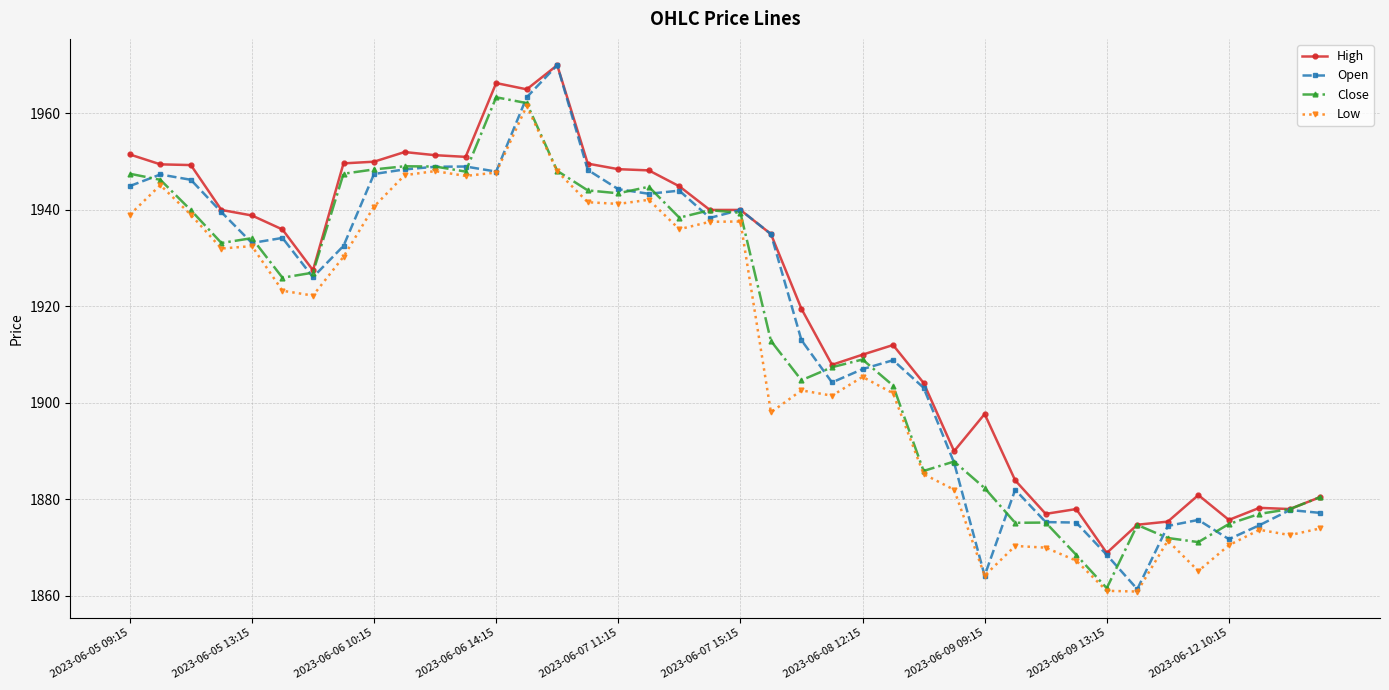

Which series has the widest spread of values?

Open